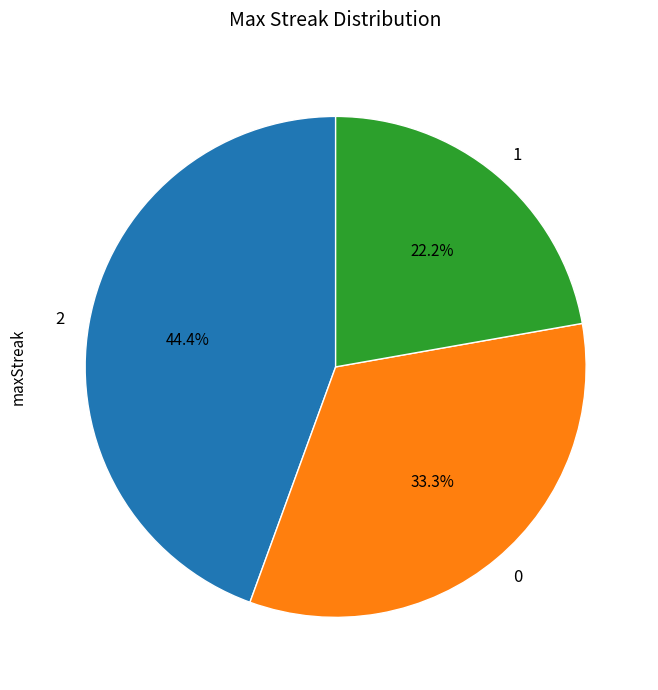

True or false: 0 accounts for 44% of the total.

False